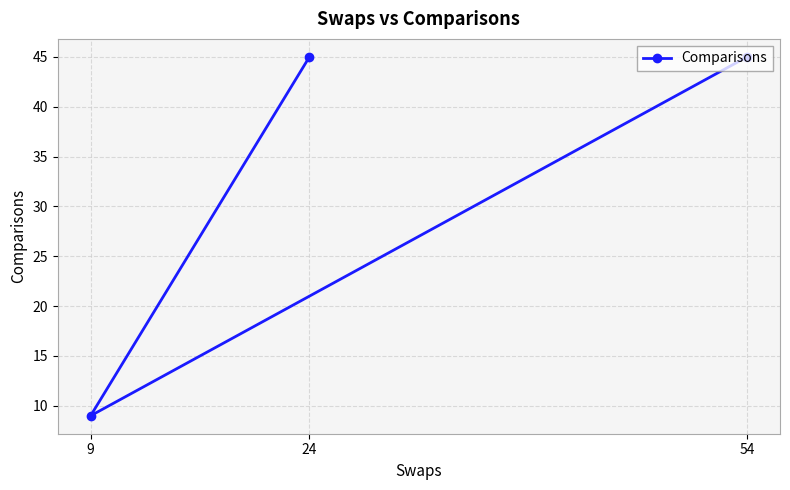

How many data points are less than 45?

1